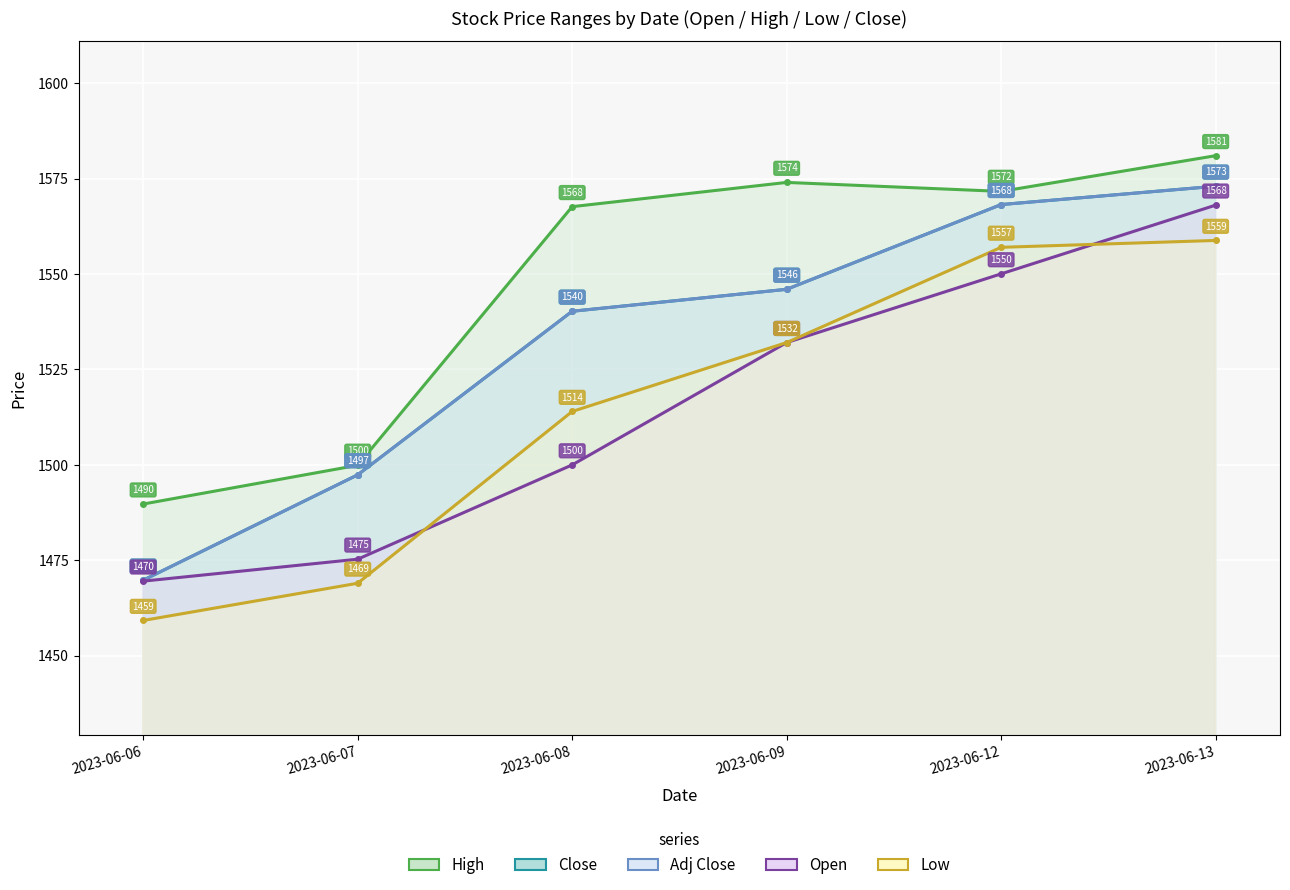

What is the difference between the highest and lowest values at 2023-06-06?

30.5